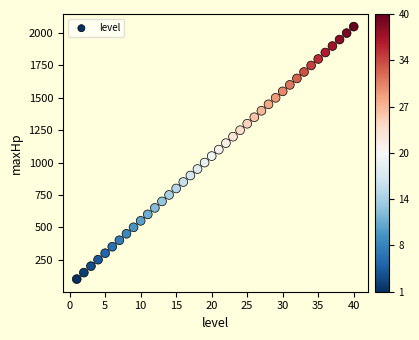

What is the range of Y values (max minus min)?

1950